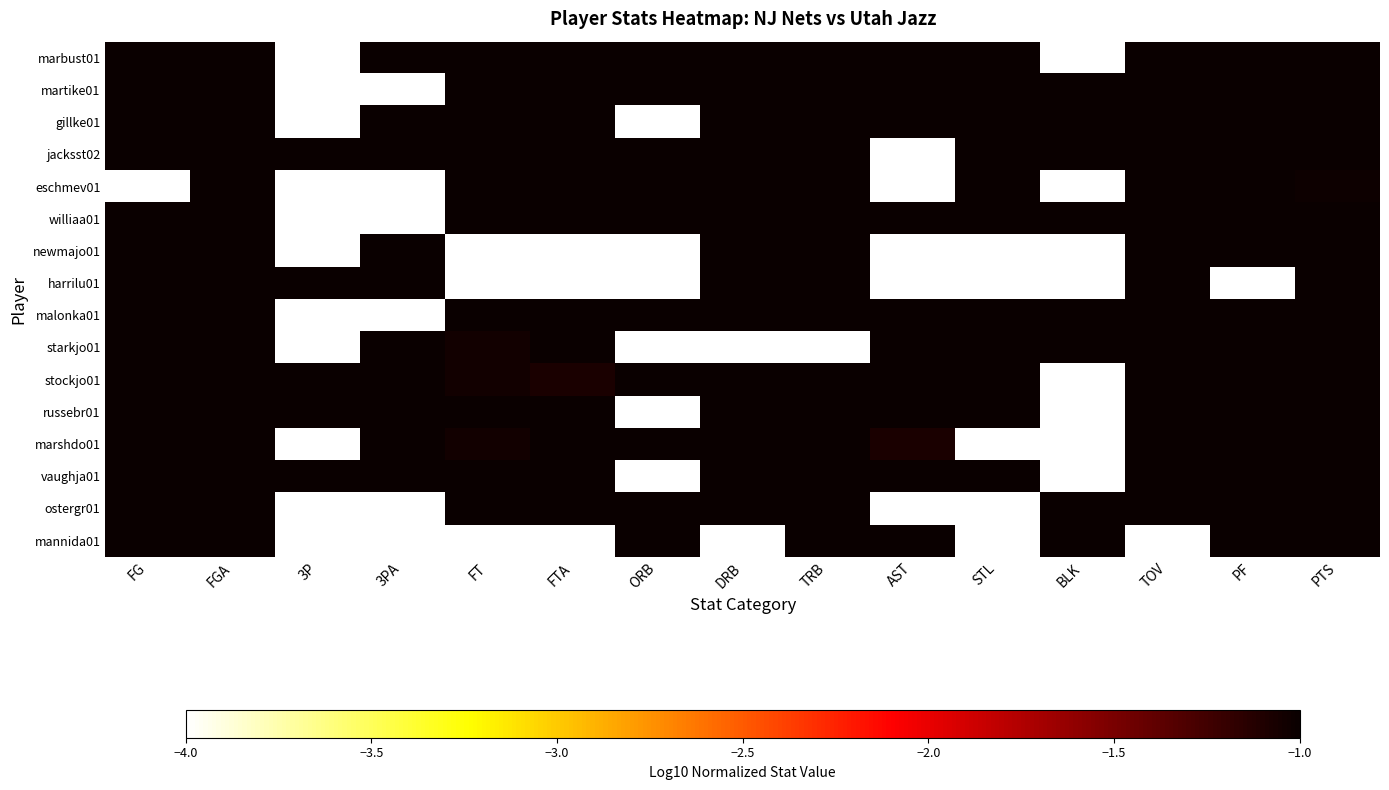

Reading left to right, transcribe all the data shown in this chart.

marbust01: FG=0.0	FGA=0.0	3P=-4.0	3PA=0.0	FT=-0.6	FTA=-0.6	ORB=-0.3	DRB=-0.4	TRB=-0.3	AST=-0.8	STL=-0.6	BLK=-4.0	TOV=0.0	PF=-0.5	PTS=0.0
martike01: FG=-0.3	FGA=-0.2	3P=-4.0	3PA=-4.0	FT=-0.3	FTA=-0.2	ORB=0.0	DRB=-0.2	TRB=0.0	AST=-0.6	STL=-0.6	BLK=-0.6	TOV=-0.5	PF=-0.1	PTS=-0.1
gillke01: FG=-0.4	FGA=-0.1	3P=-4.0	3PA=-0.2	FT=0.0	FTA=0.0	ORB=-4.0	DRB=0.0	TRB=-0.1	AST=-0.5	STL=-0.1	BLK=-0.6	TOV=-0.3	PF=-0.8	PTS=-0.0
jacksst02: FG=-0.7	FGA=-0.5	3P=-0.3	3PA=0.0	FT=-0.7	FTA=-0.8	ORB=-0.6	DRB=-0.6	TRB=-0.5	AST=-4.0	STL=-0.6	BLK=-0.6	TOV=-0.8	PF=-0.2	PTS=-0.5
eschmev01: FG=-4.0	FGA=-1.0	3P=-4.0	3PA=-4.0	FT=-0.7	FTA=-0.8	ORB=-0.6	DRB=-0.6	TRB=-0.5	AST=-4.0	STL=-0.6	BLK=-4.0	TOV=-0.8	PF=-0.2	PTS=-1.0
williaa01: FG=-0.5	FGA=-0.6	3P=-4.0	3PA=-4.0	FT=-0.6	FTA=-0.5	ORB=-0.6	DRB=-0.2	TRB=-0.2	AST=-0.8	STL=-0.1	BLK=-0.1	TOV=-0.5	PF=-0.1	PTS=-0.4
newmajo01: FG=-0.7	FGA=-0.6	3P=-4.0	3PA=-0.5	FT=-4.0	FTA=-4.0	ORB=-4.0	DRB=-0.6	TRB=-0.7	AST=-4.0	STL=-4.0	BLK=-4.0	TOV=-0.8	PF=-0.3	PTS=-0.7
harrilu01: FG=-0.5	FGA=-0.4	3P=0.0	3PA=-0.2	FT=-4.0	FTA=-4.0	ORB=-4.0	DRB=-0.6	TRB=-0.7	AST=-4.0	STL=-4.0	BLK=-4.0	TOV=-0.8	PF=-4.0	PTS=-0.4
malonka01: FG=-0.1	FGA=-0.2	3P=-4.0	3PA=-4.0	FT=-0.3	FTA=-0.2	ORB=-0.3	DRB=-0.1	TRB=-0.1	AST=-0.4	STL=0.0	BLK=-0.6	TOV=-0.3	PF=-0.5	PTS=-0.0
starkjo01: FG=-0.4	FGA=-0.1	3P=-4.0	3PA=0.0	FT=-1.0	FTA=-0.8	ORB=-4.0	DRB=-4.0	TRB=-4.0	AST=-0.8	STL=-0.3	BLK=-0.6	TOV=-0.3	PF=-0.8	PTS=-0.4
stockjo01: FG=-0.4	FGA=-0.5	3P=-0.3	3PA=-0.5	FT=-1.0	FTA=-1.1	ORB=-0.6	DRB=-0.6	TRB=-0.5	AST=0.0	STL=-0.6	BLK=-4.0	TOV=-0.3	PF=-0.5	PTS=-0.3
russebr01: FG=-0.7	FGA=-0.4	3P=-0.3	3PA=-0.2	FT=-0.4	FTA=-0.5	ORB=-4.0	DRB=-0.4	TRB=-0.5	AST=-0.8	STL=-0.6	BLK=-4.0	TOV=-0.8	PF=-0.3	PTS=-0.4
marshdo01: FG=-0.3	FGA=-0.3	3P=-4.0	3PA=-0.2	FT=-1.0	FTA=-0.6	ORB=-0.6	DRB=-0.2	TRB=-0.2	AST=-1.1	STL=-4.0	BLK=-4.0	TOV=-0.8	PF=-0.8	PTS=-0.3
vaughja01: FG=-0.5	FGA=-0.6	3P=-0.3	3PA=-0.2	FT=-0.6	FTA=-0.5	ORB=-4.0	DRB=-0.9	TRB=-1.0	AST=-0.5	STL=-0.6	BLK=-4.0	TOV=-0.8	PF=-0.8	PTS=-0.3
ostergr01: FG=-0.7	FGA=-1.0	3P=-4.0	3PA=-4.0	FT=-0.6	FTA=-0.5	ORB=-0.3	DRB=-0.3	TRB=-0.2	AST=-4.0	STL=-4.0	BLK=0.0	TOV=-0.8	PF=0.0	PTS=-0.5
mannida01: FG=-0.2	FGA=-0.4	3P=-4.0	3PA=-4.0	FT=-4.0	FTA=-4.0	ORB=-0.6	DRB=-4.0	TRB=-1.0	AST=-0.8	STL=-4.0	BLK=-0.3	TOV=-4.0	PF=-0.8	PTS=-0.2